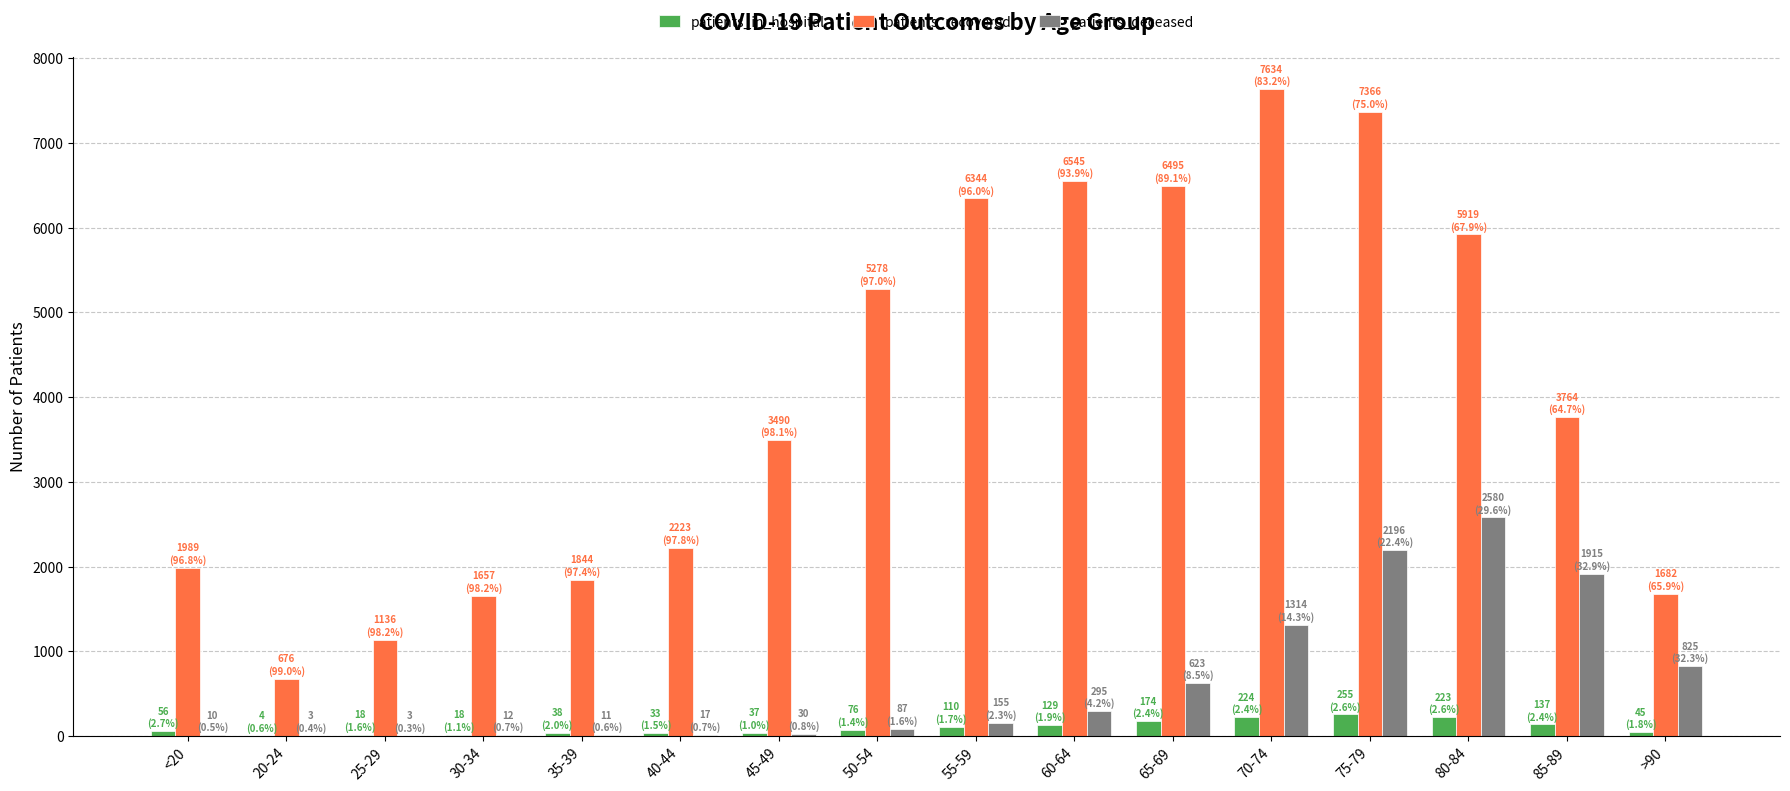

What is the sum of all patients_recovered values?

64042